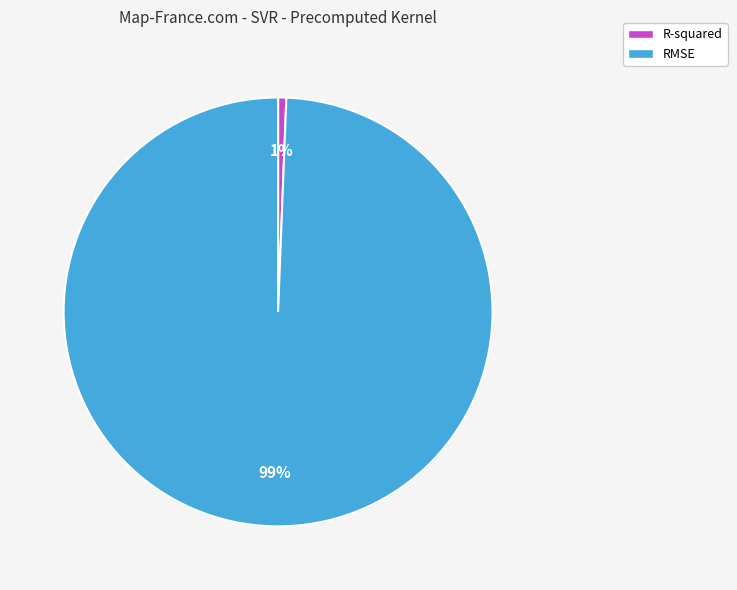

Is it true that R-squared is 1% of the pie?

True